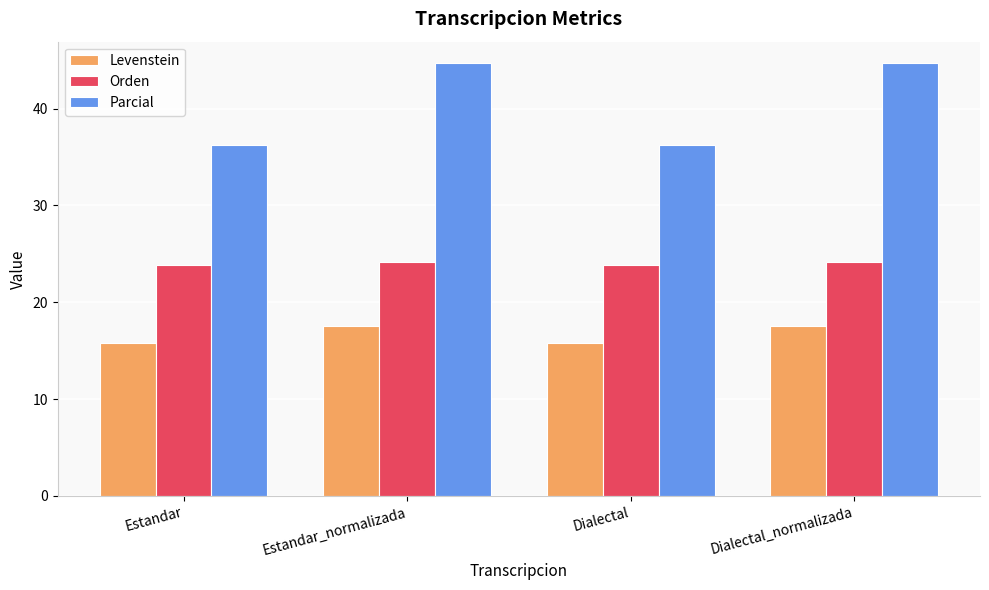

What is the maximum value for Orden?

24.1